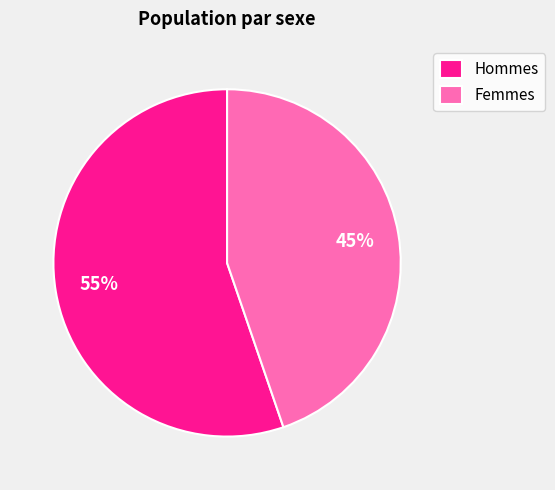

Does any single category account for the majority?

Yes